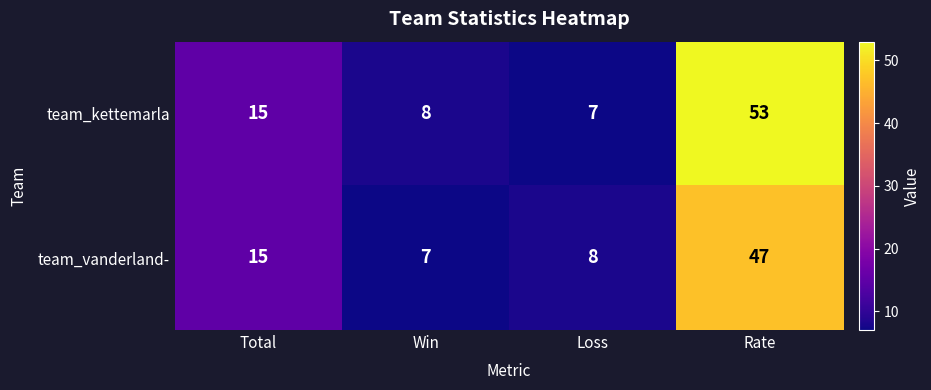

What is the average value of the team_kettemarla series?

21